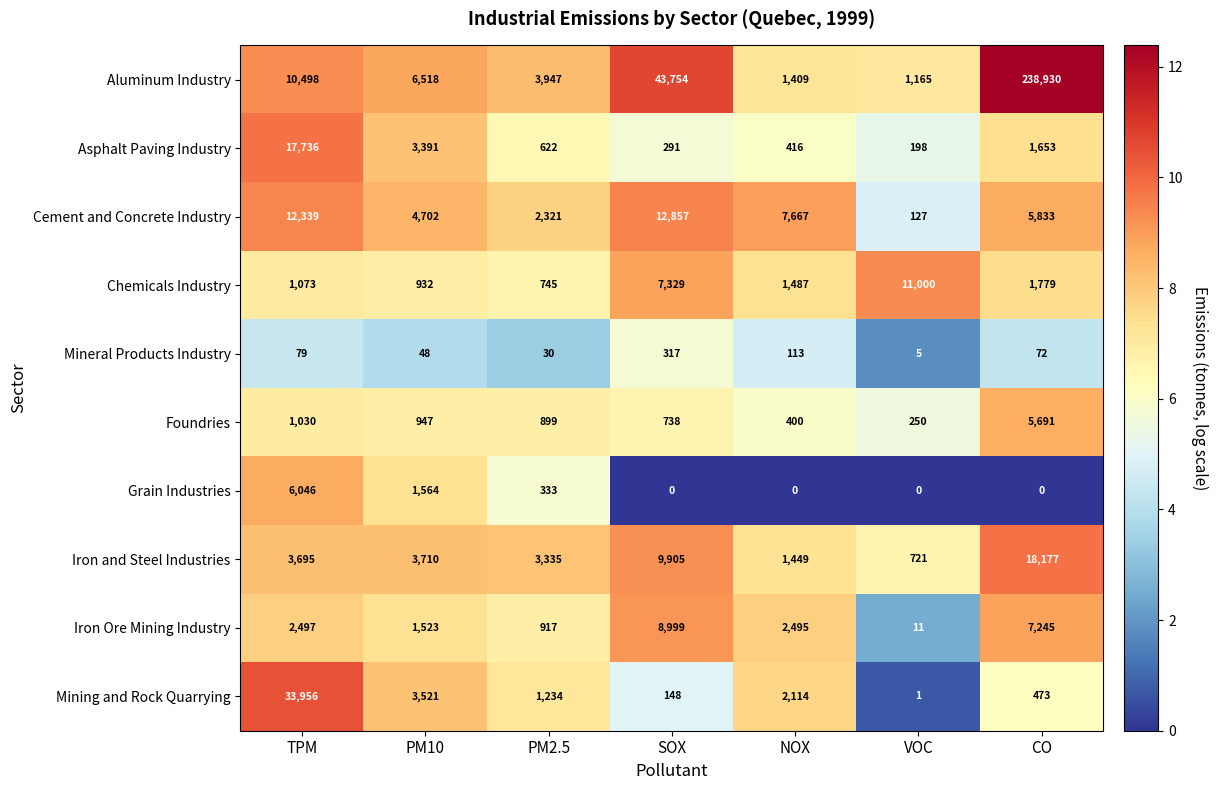

Read the Mining and Rock Quarrying value at SOX.

148